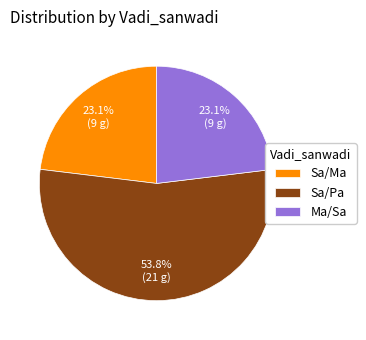

Do Sa/Pa and Ma/Sa together represent more than half of the pie?

Yes